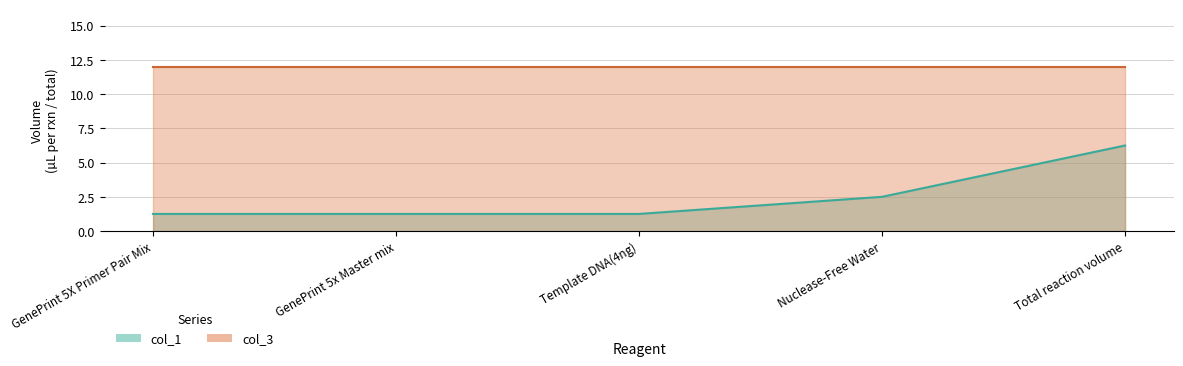

What is the label of the 1st point from the left?

GenePrint 5X Primer Pair Mix